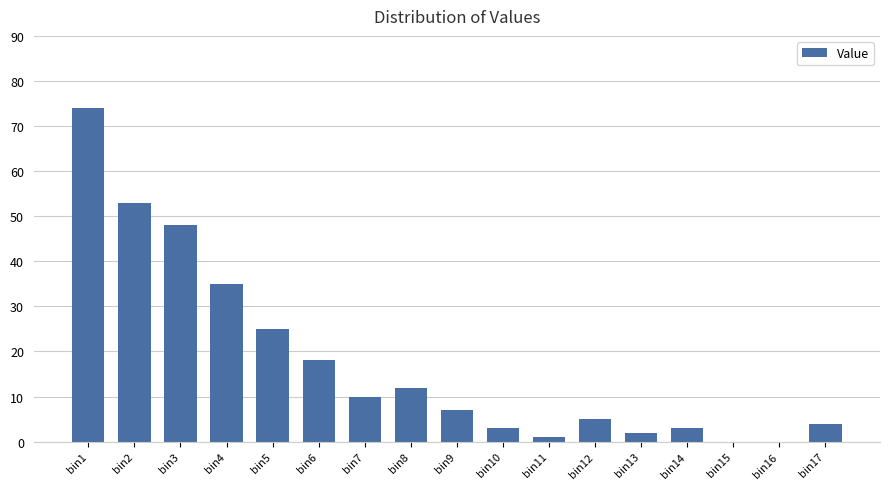

Is it true that the value at bin14 is 3?

True